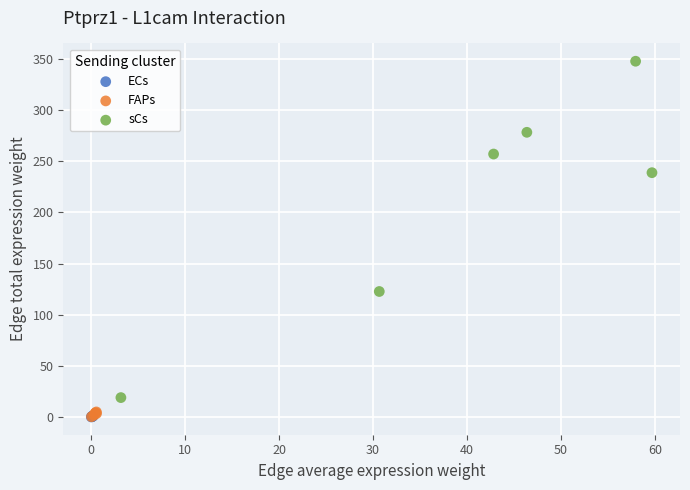

Which series has the largest Y range (max minus min)?

sCs